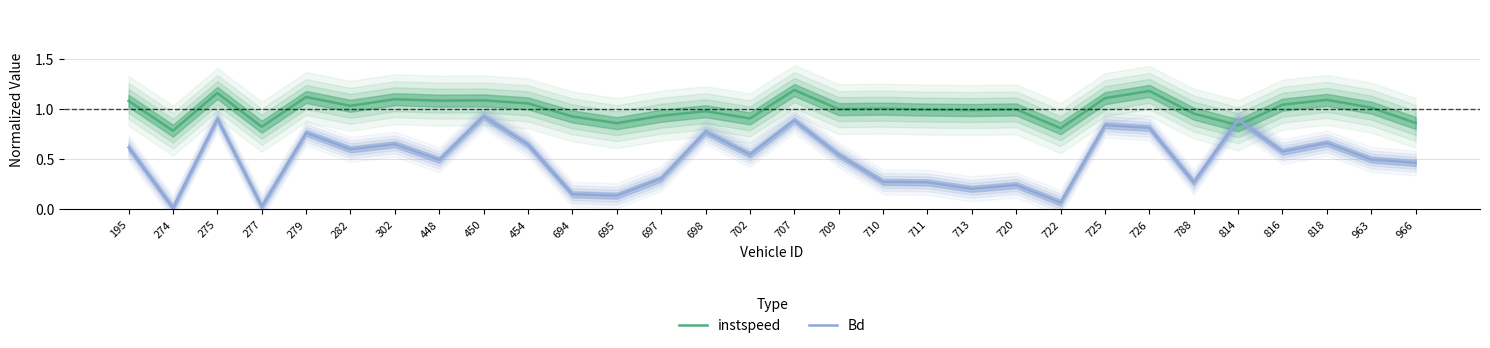

Reading left to right, transcribe all the data shown in this chart.

instspeed: 1.1	0.8	1.2	0.8	1.1	1.0	1.1	1.1	1.1	1.1	0.9	0.9	0.9	1.0	0.9	1.2	1.0	1.0	1.0	1.0	1.0	0.8	1.1	1.2	1.0	0.8	1.0	1.1	1.0	0.9
Bd: 0.6	0.0	0.9	0.0	0.8	0.6	0.6	0.5	0.9	0.6	0.1	0.1	0.3	0.8	0.5	0.9	0.5	0.3	0.3	0.2	0.2	0.1	0.8	0.8	0.3	0.9	0.6	0.7	0.5	0.5